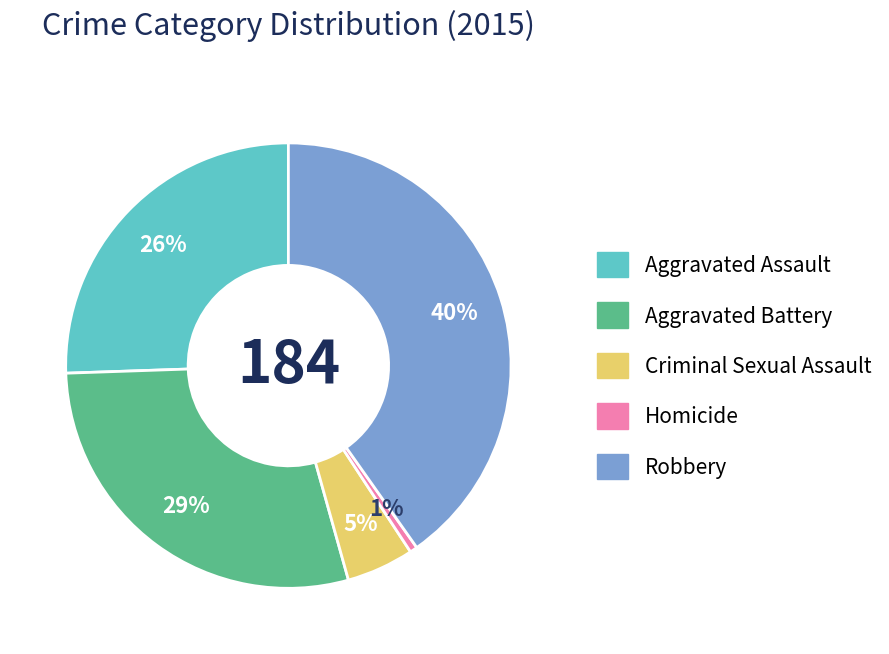

Which category has the smallest portion of the pie?

Homicide